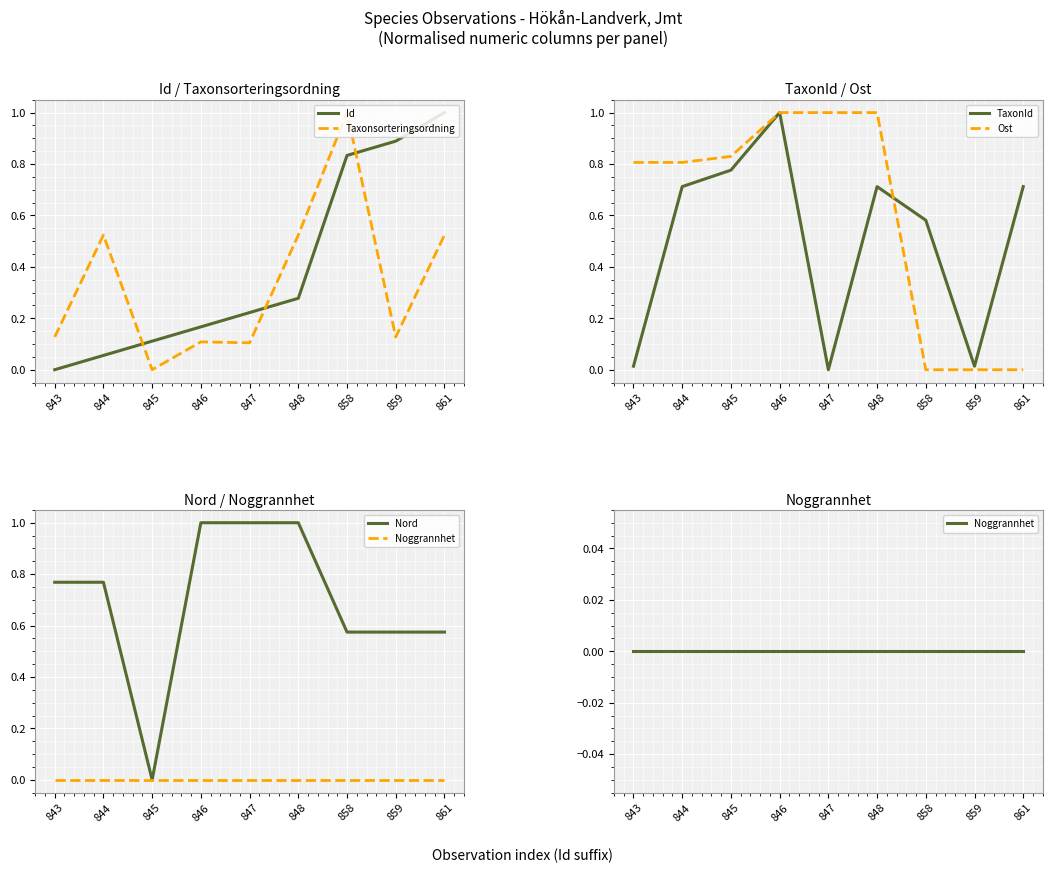

List the series in order of their peak value, lowest first.

Noggrannhet, Id, Taxonsorteringsordning, TaxonId, Ost, Nord